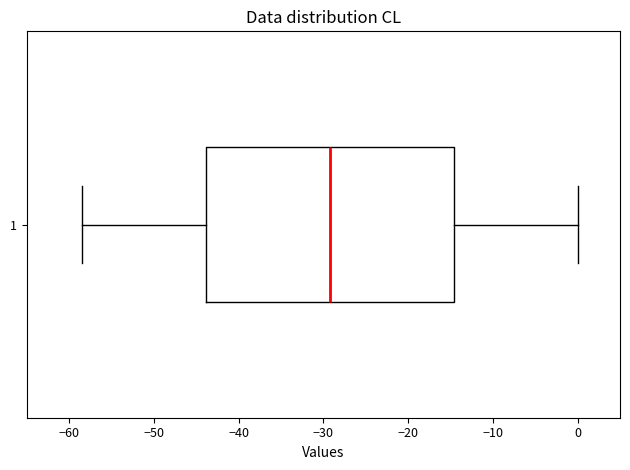

Transcribe this box plot: give where the median line is, the range the box spans, and where the two whiskers end, as read against the x-axis. The values are not printed on the chart, so give them approximately, as read against the axis.

median -29, box -44 to -15, whiskers -58 to 0